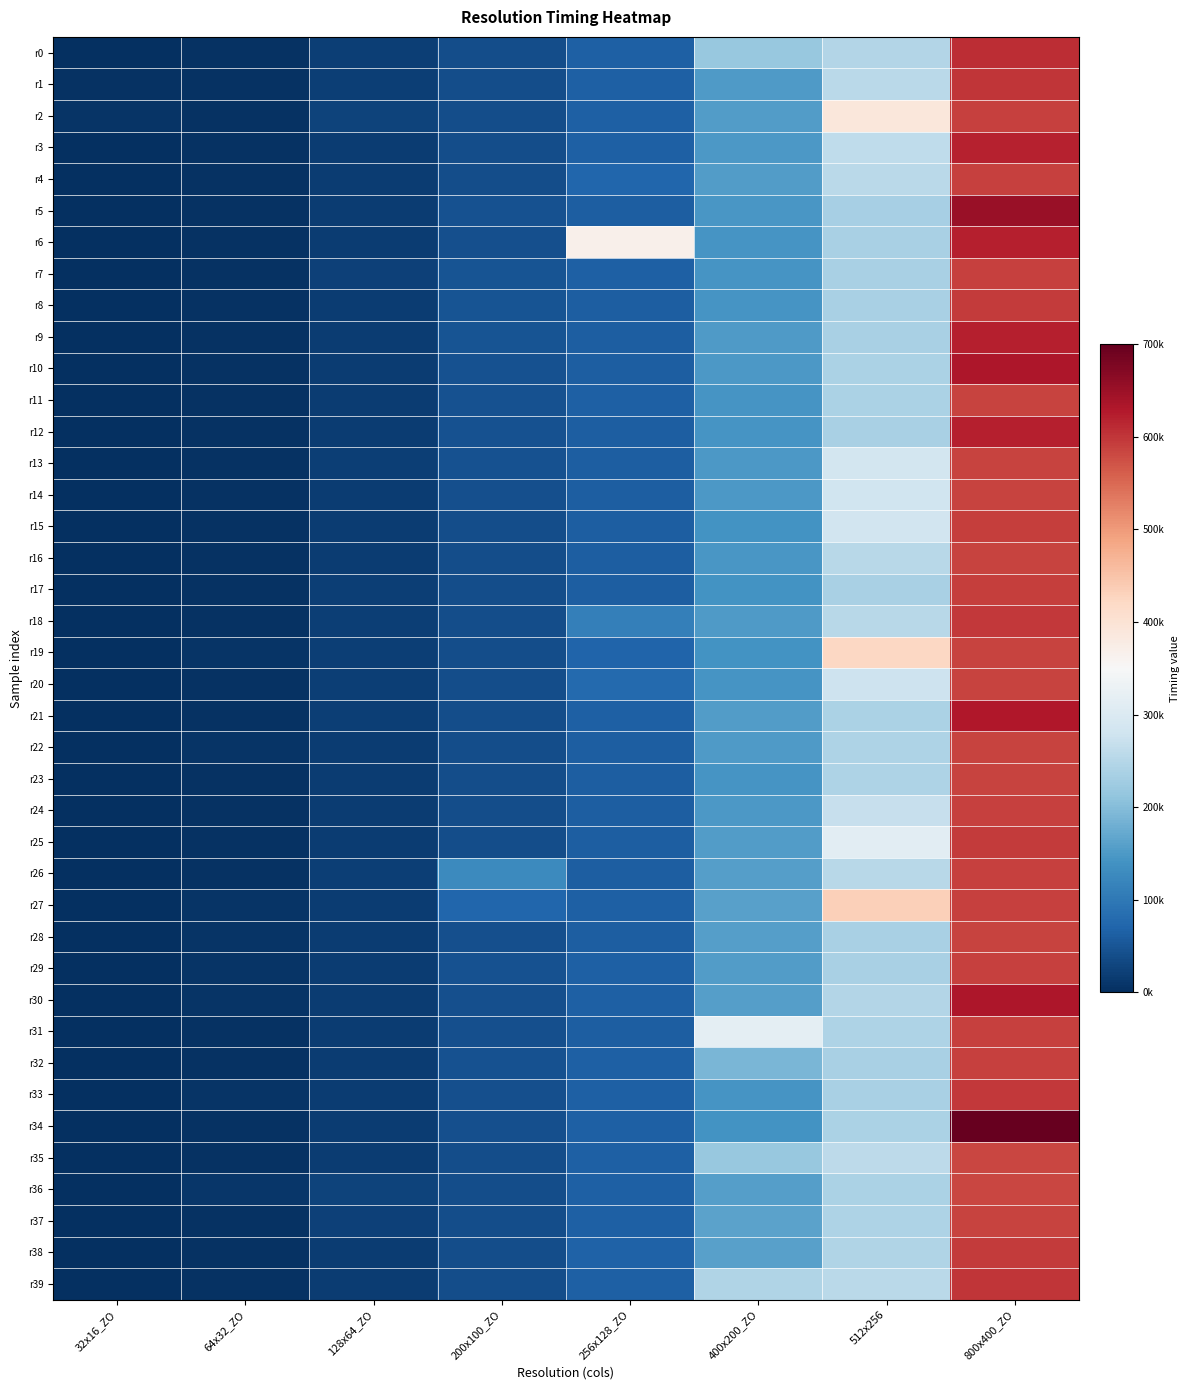

What is the greatest value displayed?

706406